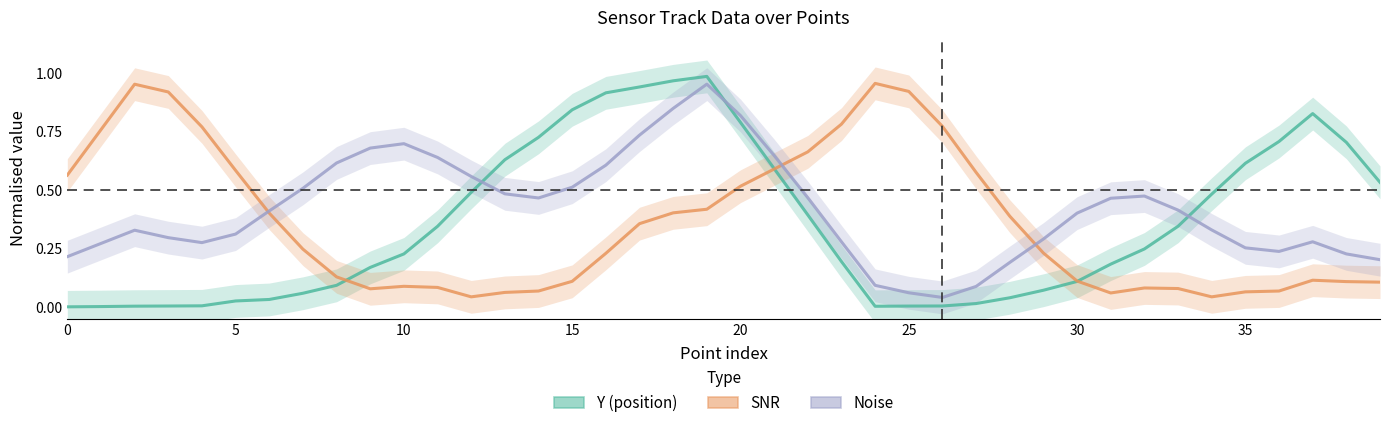

Which series changed the most between 32 and 37?

Y